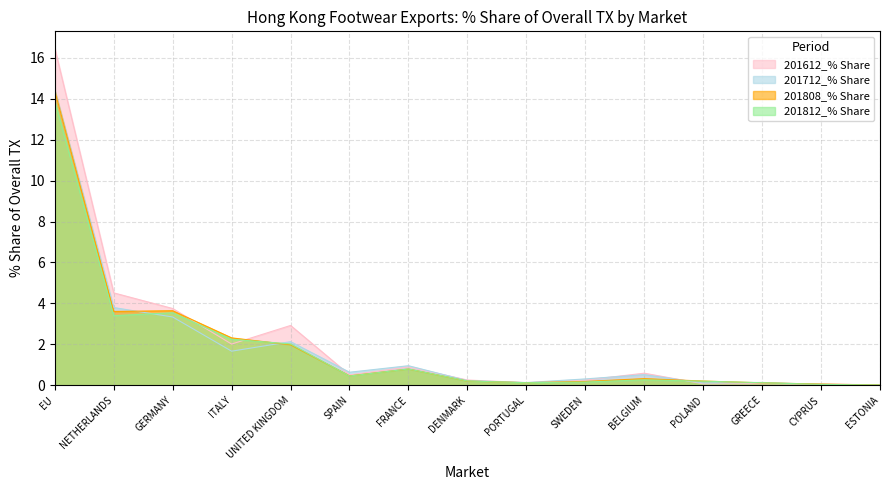

At POLAND, list the series in order from largest to smallest.

201808_% Share, 201812_% Share, 201712_% Share, 201612_% Share